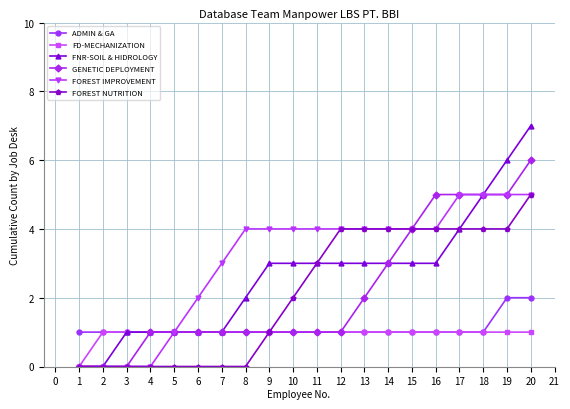

What is the approximate value of FOREST IMPROVEMENT at 11?

4